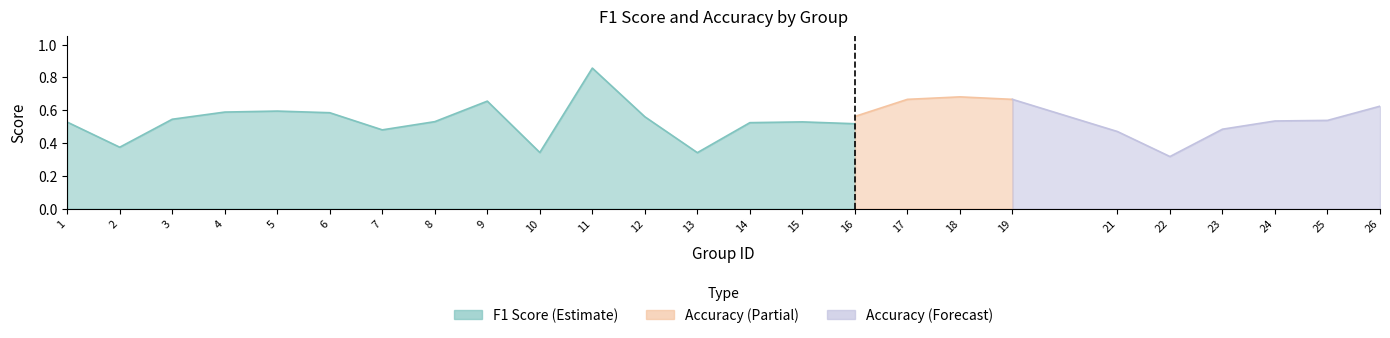

What is the difference between the accuracy values at 4 and 16?

0.1